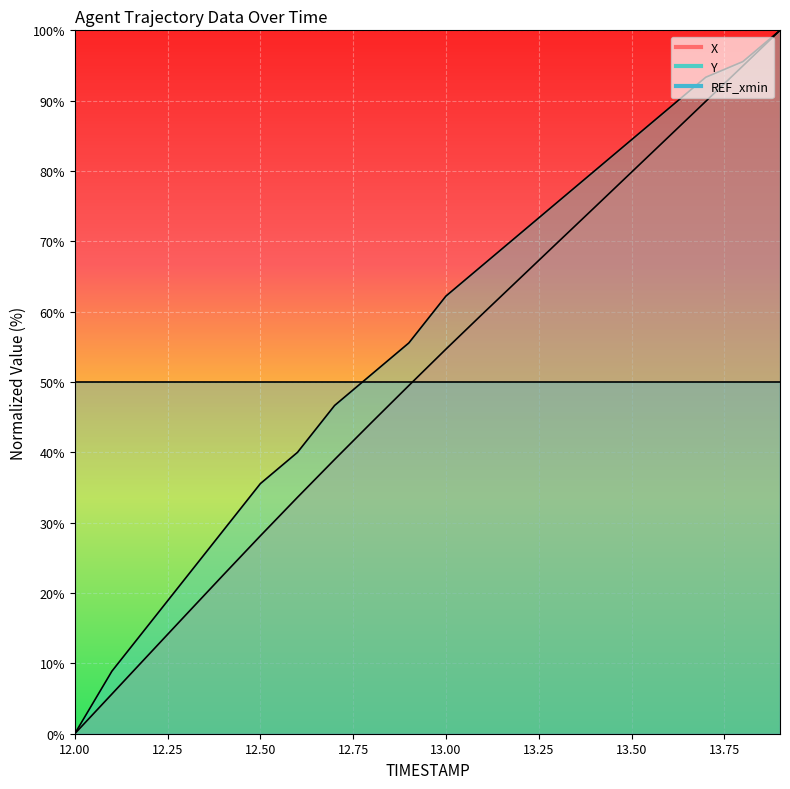

At which label does Y reach its peak?

13.9